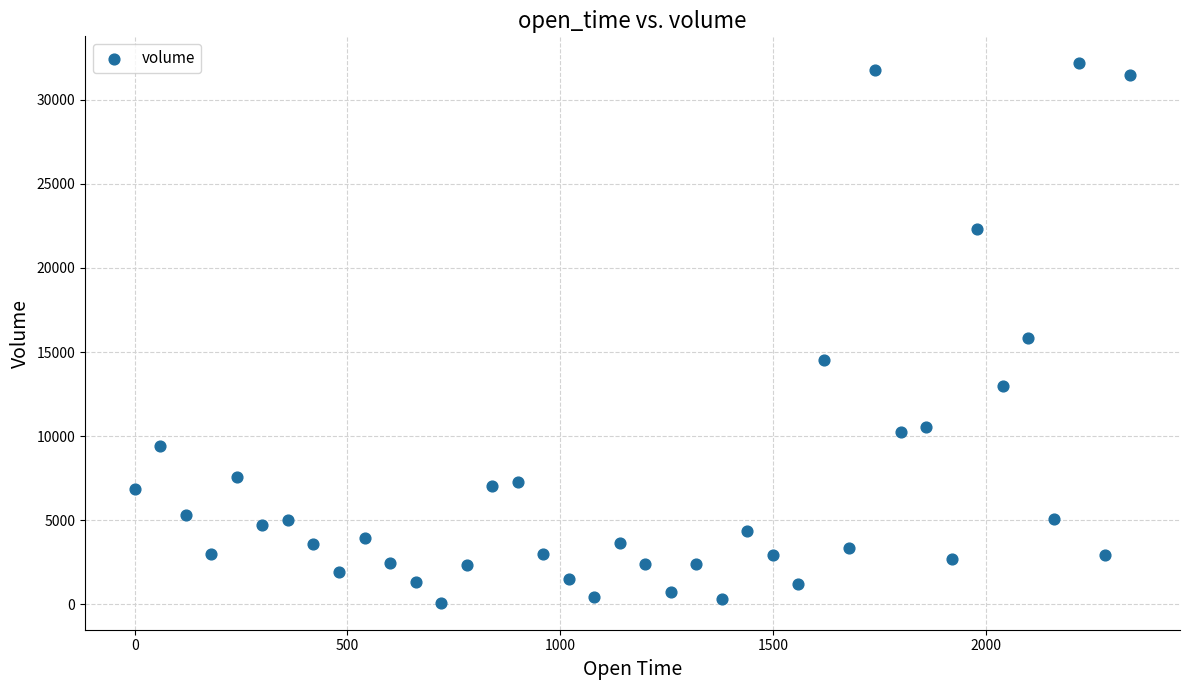

What is the range of Y values (max minus min)?

32063.6